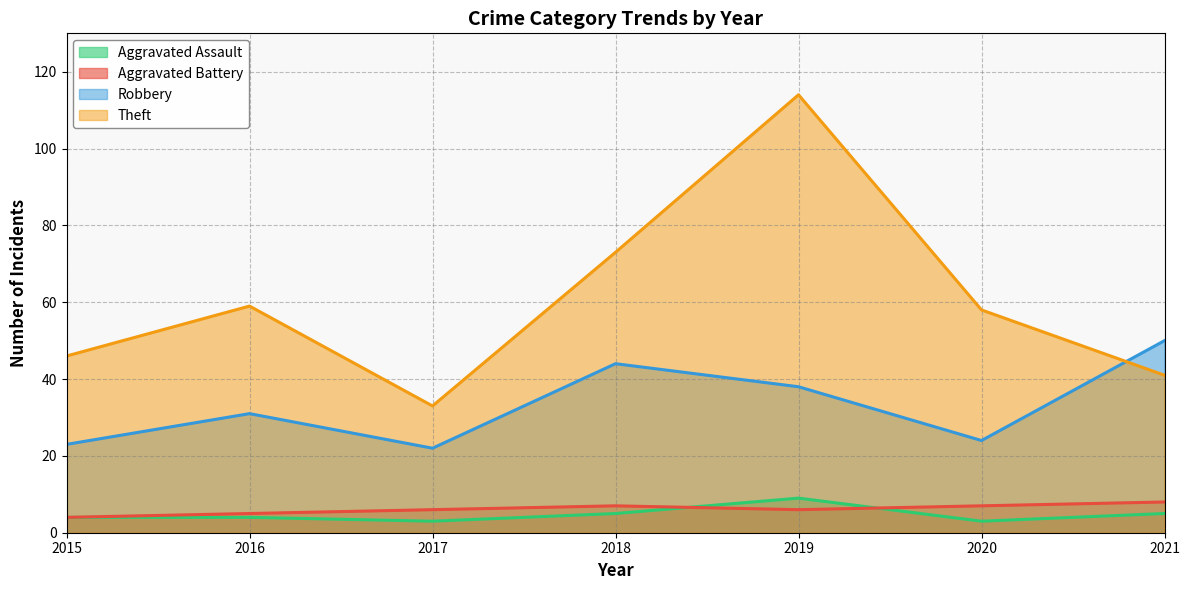

How many distinct data groups are displayed?

4